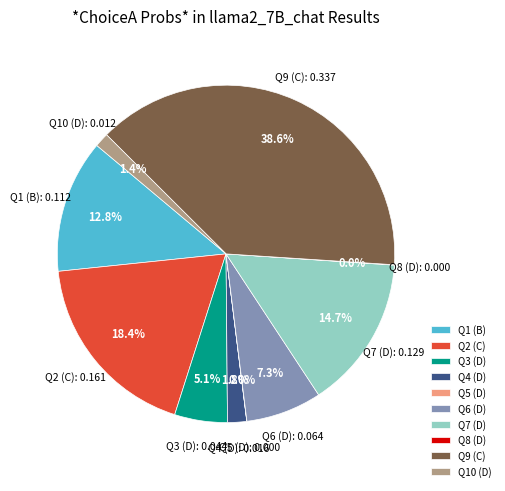

Is there any slice that represents more than half of the pie?

No